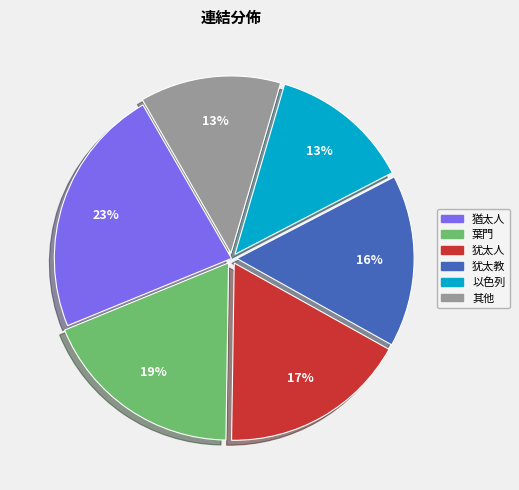

True or false: 犹太教 accounts for 16% of the total.

True